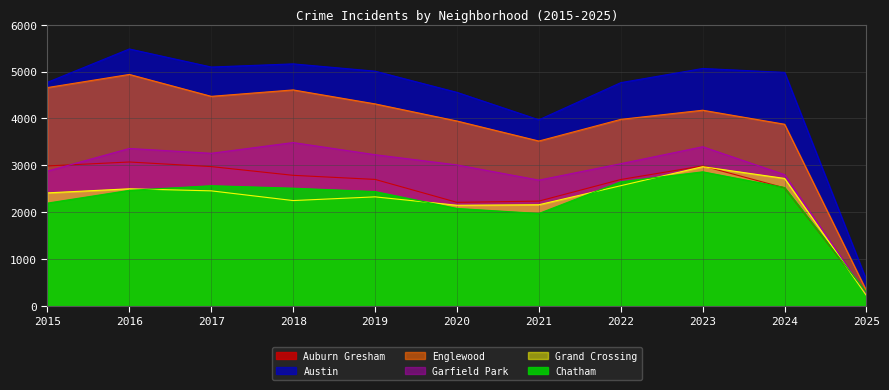

At which category is the sum across all series the highest?

2016